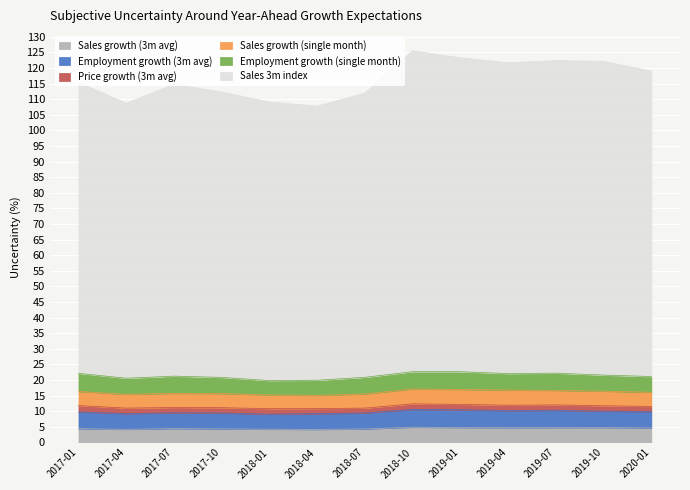

Reading left to right, what are all the values shown in this chart?

Sales growth (3m avg): 2017-01=4.4	2017-04=4.2	2017-07=4.4	2017-10=4.3	2018-01=4.2	2018-04=4.2	2018-07=4.3	2018-10=4.9	2019-01=4.8	2019-04=4.7	2019-07=4.8	2019-10=4.8	2020-01=4.7
Employment growth (3m avg): 2017-01=5.4	2017-04=5.0	2017-07=5.0	2017-10=5.1	2018-01=4.8	2018-04=5.0	2018-07=5.1	2018-10=5.7	2019-01=5.7	2019-04=5.5	2019-07=5.5	2019-10=5.2	2020-01=5.3
Price growth (3m avg): 2017-01=2.0	2017-04=1.8	2017-07=1.7	2017-10=1.7	2018-01=1.8	2018-04=1.6	2018-07=1.6	2018-10=1.8	2019-01=1.7	2019-04=1.7	2019-07=1.7	2019-10=1.7	2020-01=1.6
Sales growth (single month): 2017-01=4.5	2017-04=4.4	2017-07=4.5	2017-10=4.5	2018-01=4.4	2018-04=4.2	2018-07=4.5	2018-10=4.8	2019-01=4.8	2019-04=4.8	2019-07=4.6	2019-10=4.7	2020-01=4.5
Employment growth (single month): 2017-01=5.8	2017-04=5.2	2017-07=5.5	2017-10=5.2	2018-01=4.6	2018-04=4.9	2018-07=5.3	2018-10=5.6	2019-01=5.7	2019-04=5.3	2019-07=5.5	2019-10=5.2	2020-01=5.1
Sales 3m index: 2017-01=93.2	2017-04=88.1	2017-07=93.5	2017-10=91.5	2018-01=89.3	2018-04=87.8	2018-07=91.1	2018-10=102.8	2019-01=100.6	2019-04=99.6	2019-07=100.2	2019-10=100.5	2020-01=97.9